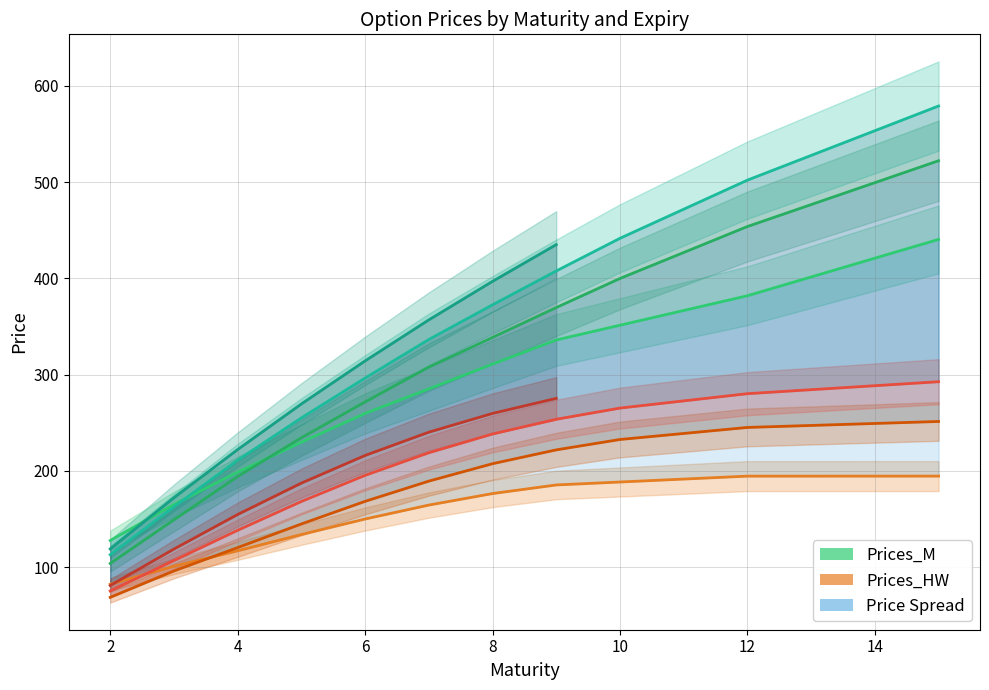

Is it true that Prices_M equals 614.2 at 12?

False